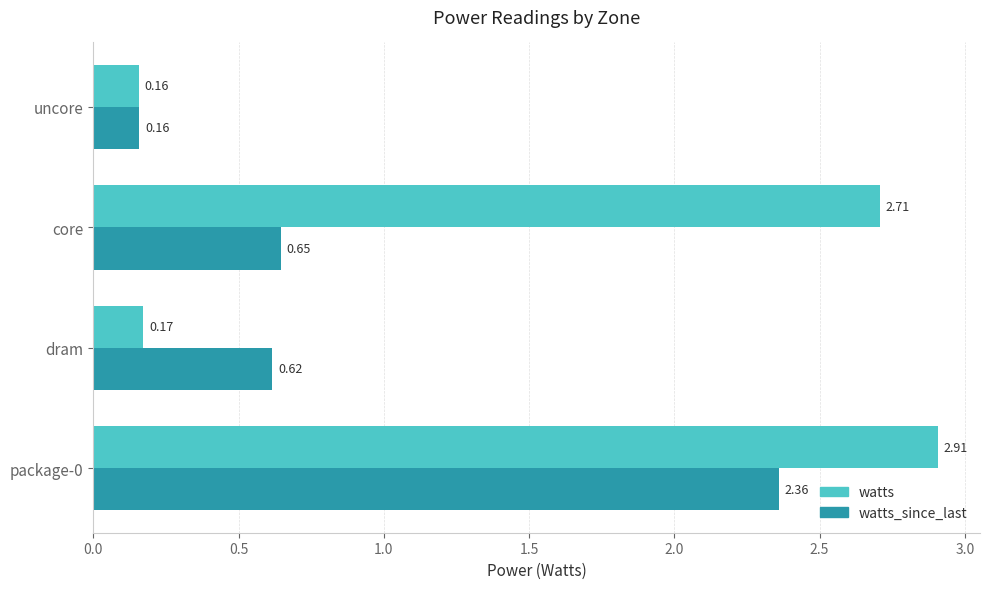

What is the maximum value for watts?

2.9